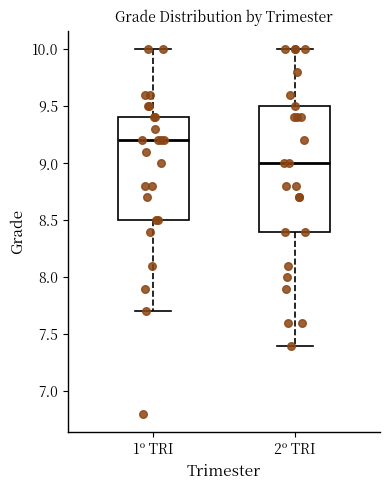

Reading left to right, read every box against the y-axis: the position of its median line, the range the box covers, and the ends of its whiskers. The values are not printed on the chart, so give them approximately, as read against the axis.

1º TRI: median 9.2, box 8.5 to 9.4, whiskers 7.7 to 10.0
2º TRI: median 9.0, box 8.4 to 9.5, whiskers 7.4 to 10.0